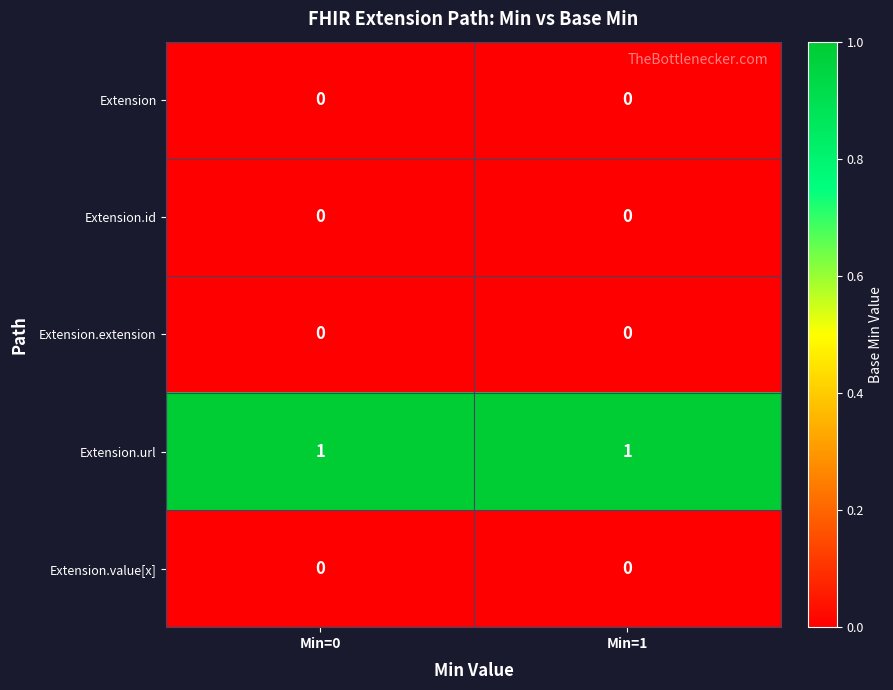

Is the value of Extension.id at Min=0 greater than the value of Extension.url at Min=1?

No